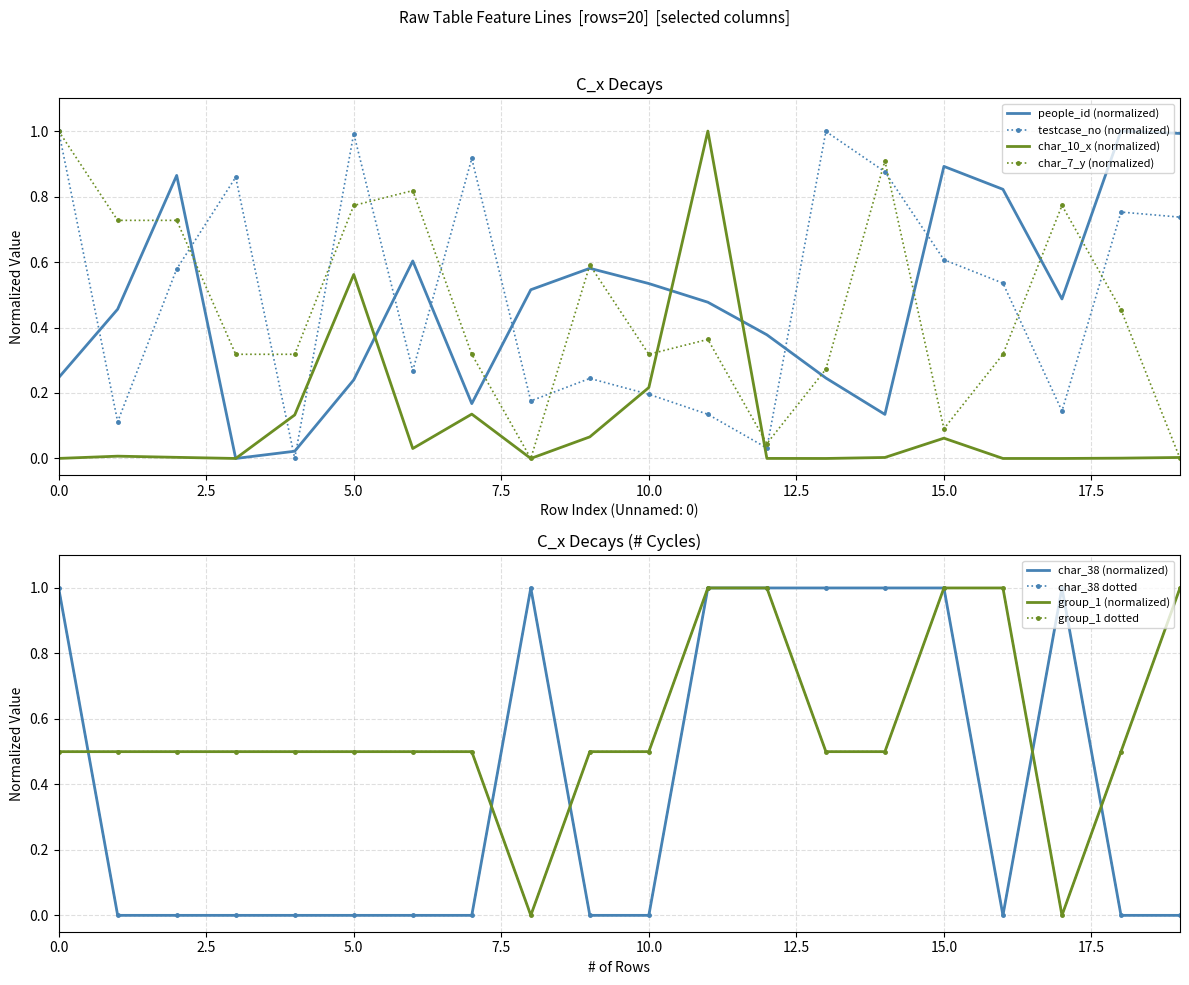

In people_id, how many points are lower than both neighbors (excluding endpoints)?

4